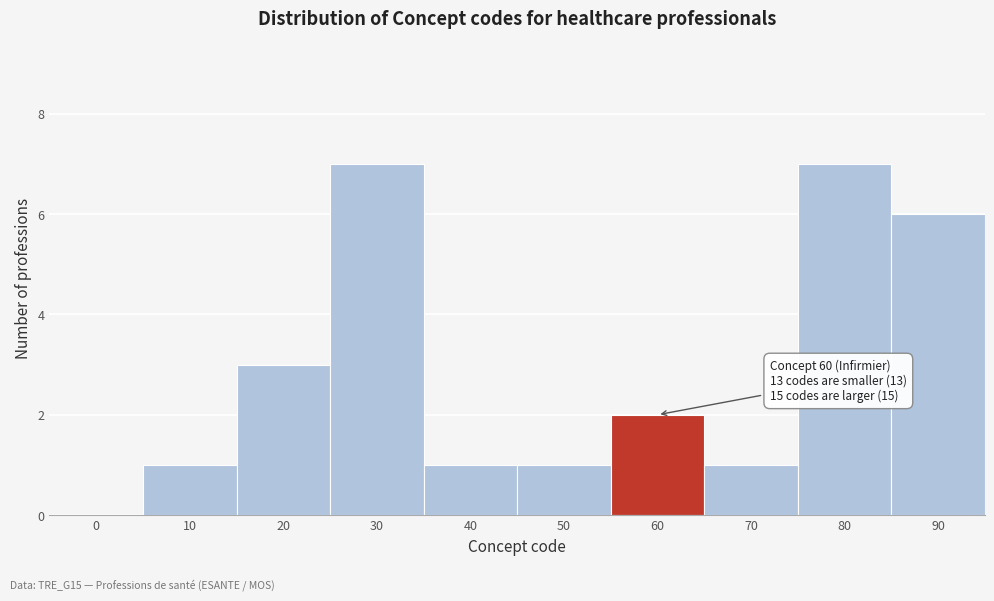

Reading left to right, extract all data points from this chart.

0=0	10=1	20=3	30=7	40=1	50=1	60=2	70=1	80=7	90=6